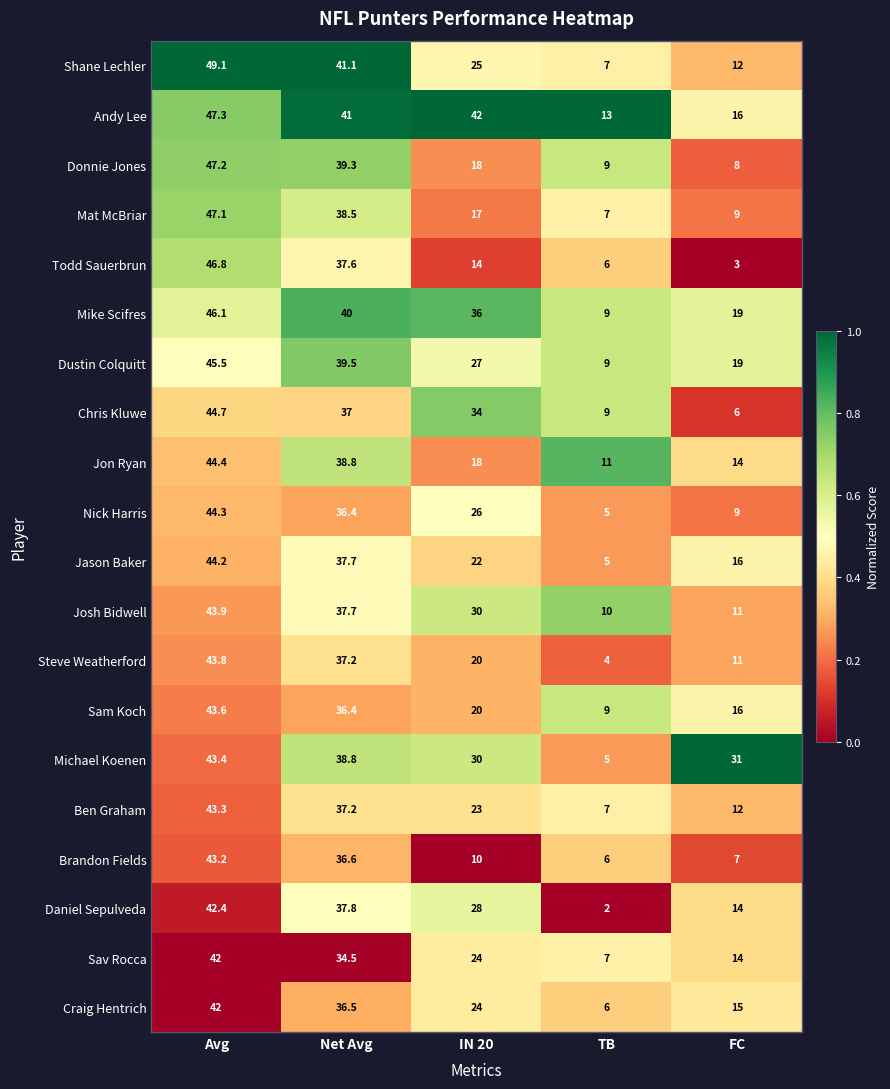

At which label is Josh Bidwell closest to 26?

IN 20